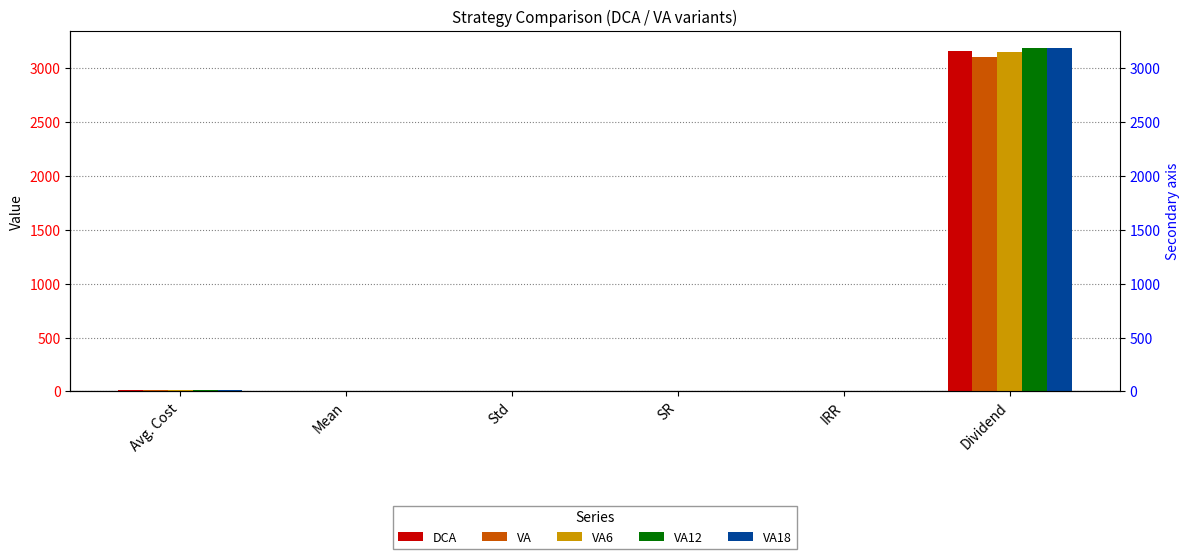

What is the smallest value displayed?

0.1